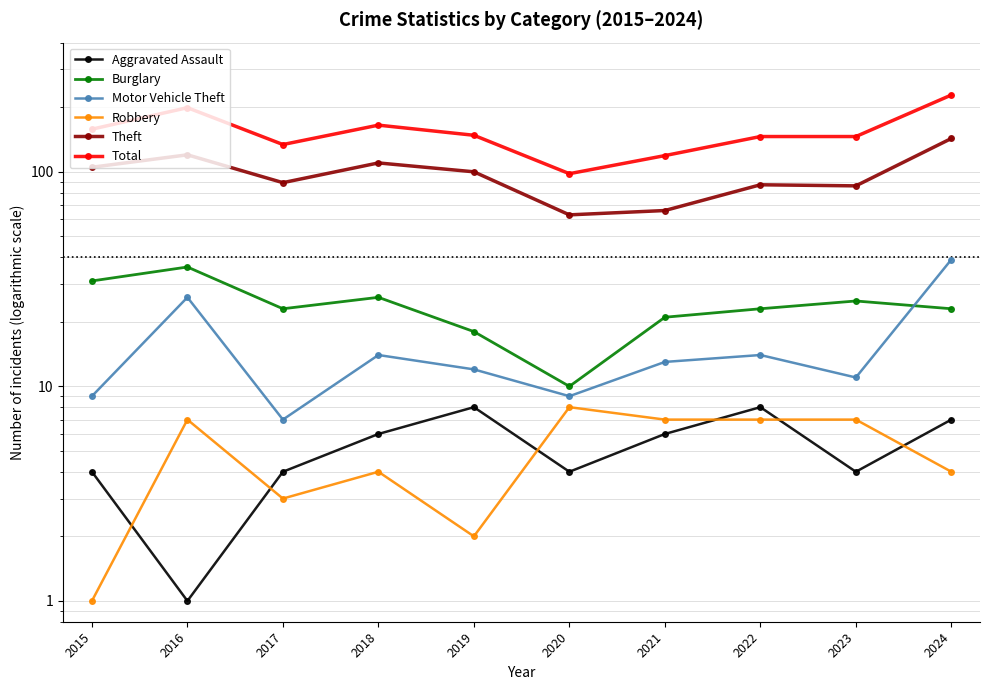

True or false: Robbery and Total intersect in this chart.

False